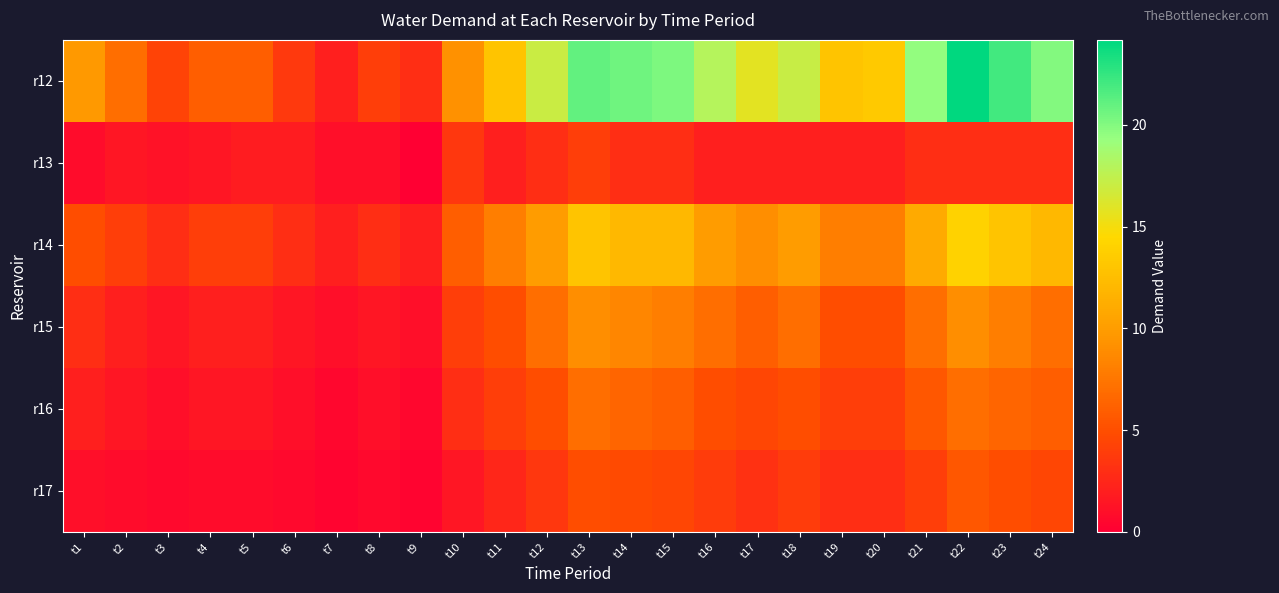

Reading left to right, extract all data points from this chart.

r12: t1=9.7	t2=7.0	t3=4.3	t4=6.0	t5=6.0	t6=3.7	t7=2.0	t8=4.0	t9=3.0	t10=9.2	t11=13.0	t12=17.0	t13=21.0	t14=20.7	t15=20.2	t16=18.0	t17=15.8	t18=17.2	t19=13.0	t20=13.3	t21=19.5	t22=24.2	t23=22.0	t24=20.0
r13: t1=0.8	t2=1.5	t3=1.2	t4=1.5	t5=1.8	t6=1.8	t7=1.0	t8=1.0	t9=0.0	t10=3.5	t11=2.0	t12=3.0	t13=4.0	t14=3.0	t15=3.0	t16=2.0	t17=2.0	t18=2.0	t19=2.0	t20=2.0	t21=3.0	t22=3.0	t23=3.0	t24=3.0
r14: t1=5.0	t2=4.0	t3=3.0	t4=4.0	t5=4.0	t6=3.0	t7=2.0	t8=3.0	t9=2.0	t10=6.0	t11=8.0	t12=10.0	t13=13.0	t14=12.0	t15=12.0	t16=10.0	t17=9.0	t18=10.0	t19=8.0	t20=8.0	t21=11.0	t22=14.0	t23=13.0	t24=12.0
r15: t1=3.0	t2=2.0	t3=1.5	t4=2.0	t5=2.0	t6=1.5	t7=1.0	t8=1.5	t9=1.0	t10=4.0	t11=5.0	t12=7.0	t13=9.0	t14=8.5	t15=8.0	t16=7.0	t17=6.0	t18=7.0	t19=5.0	t20=5.0	t21=7.0	t22=9.0	t23=8.0	t24=7.0
r16: t1=2.0	t2=1.5	t3=1.0	t4=1.5	t5=1.5	t6=1.0	t7=0.5	t8=1.0	t9=0.5	t10=3.0	t11=4.0	t12=5.0	t13=7.0	t14=6.5	t15=6.0	t16=5.0	t17=4.5	t18=5.0	t19=4.0	t20=4.0	t21=5.5	t22=7.0	t23=6.5	t24=6.0
r17: t1=1.0	t2=0.8	t3=0.6	t4=0.8	t5=0.8	t6=0.6	t7=0.3	t8=0.6	t9=0.3	t10=1.5	t11=2.5	t12=3.5	t13=5.0	t14=4.8	t15=4.5	t16=3.8	t17=3.2	t18=3.8	t19=3.0	t20=3.0	t21=4.0	t22=5.5	t23=5.0	t24=4.5